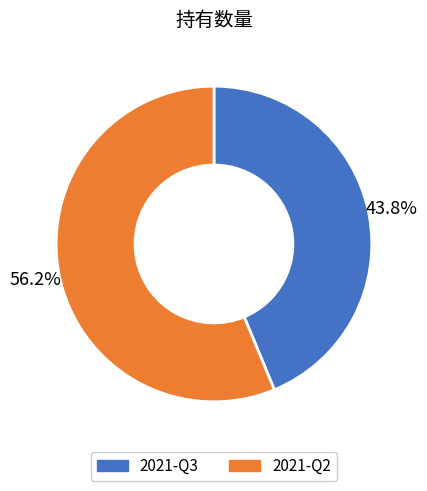

Rank the categories by value from lowest to highest.

2021-Q3, 2021-Q2